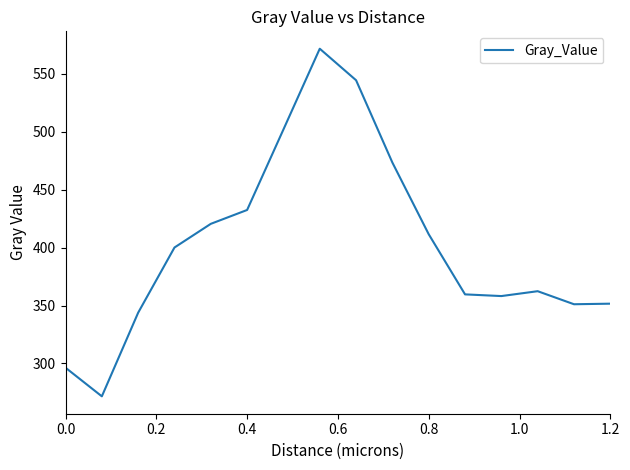

What is the difference between the maximum and minimum values?

300.0